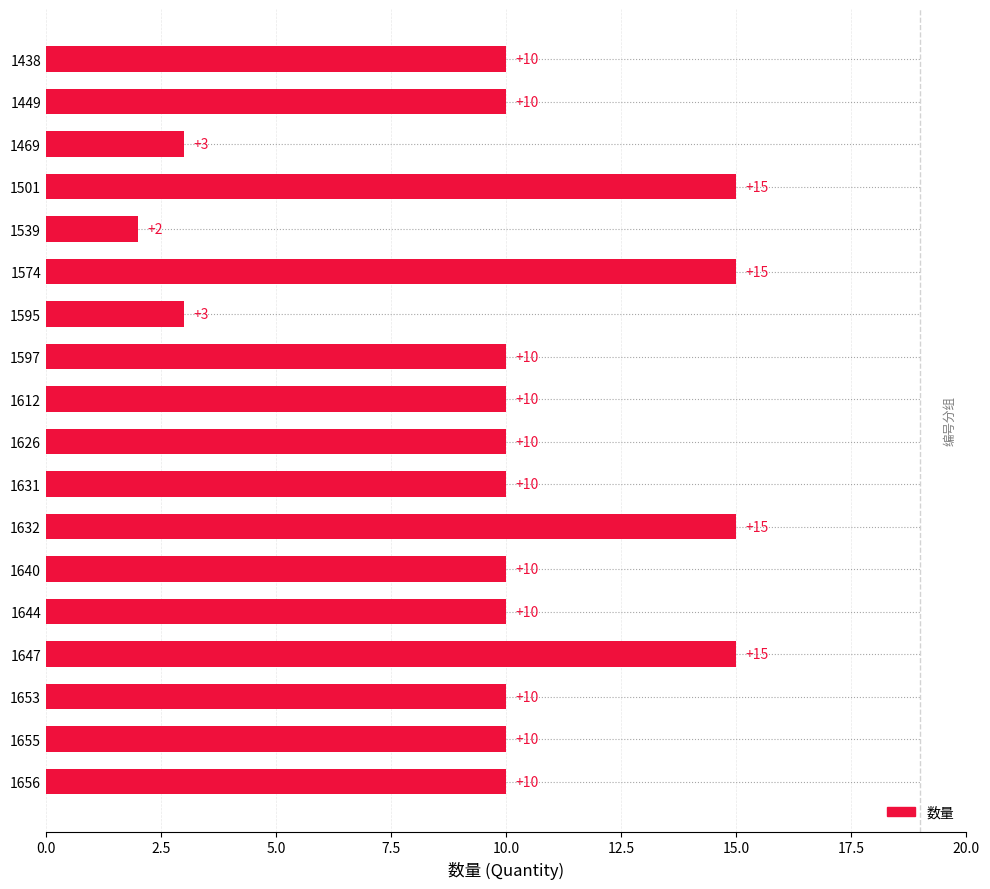

Reading top to bottom, extract all data points from this chart.

1438=10	1449=10	1469=3	1501=15	1539=2	1574=15	1595=3	1597=10	1612=10	1626=10	1631=10	1632=15	1640=10	1644=10	1647=15	1653=10	1655=10	1656=10